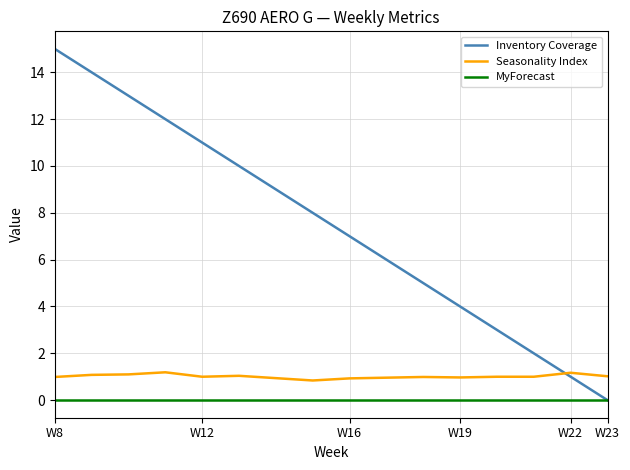

How many intersections are there between Inventory Coverage and Seasonality Index?

1